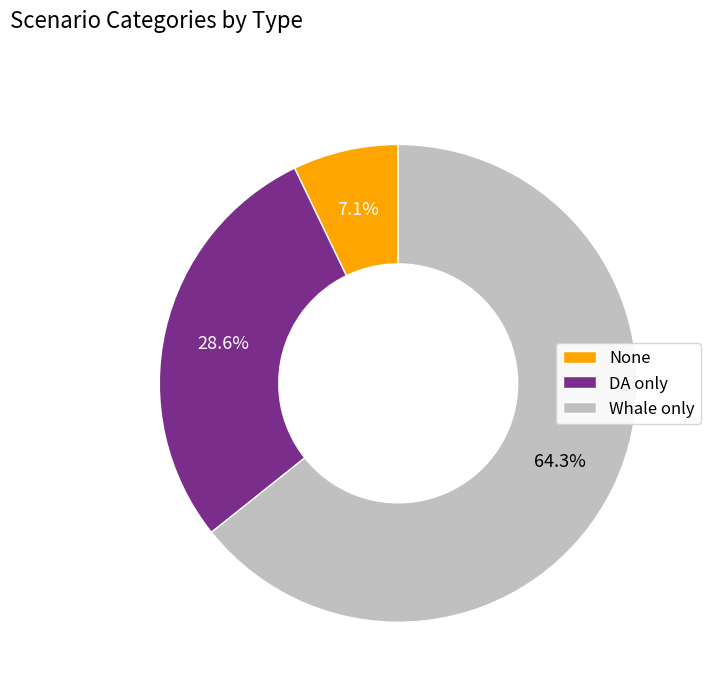

What is the majority slice?

Whale only